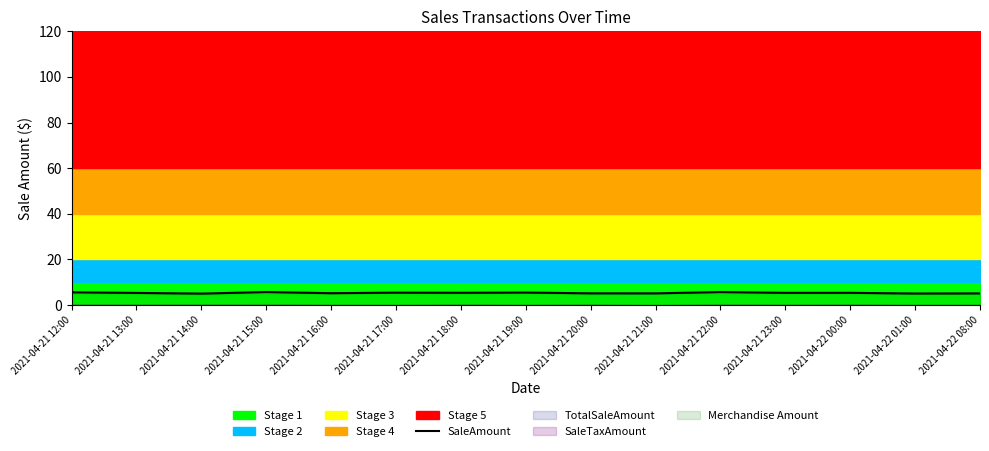

True or false: the data shows 10.2 at 2021-04-21 22:00.

False